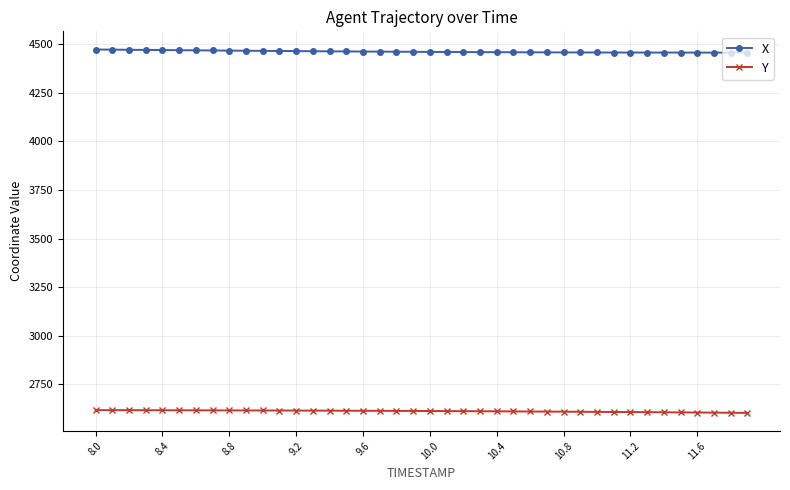

Does the chart display data point markers on the line(s)?

Yes